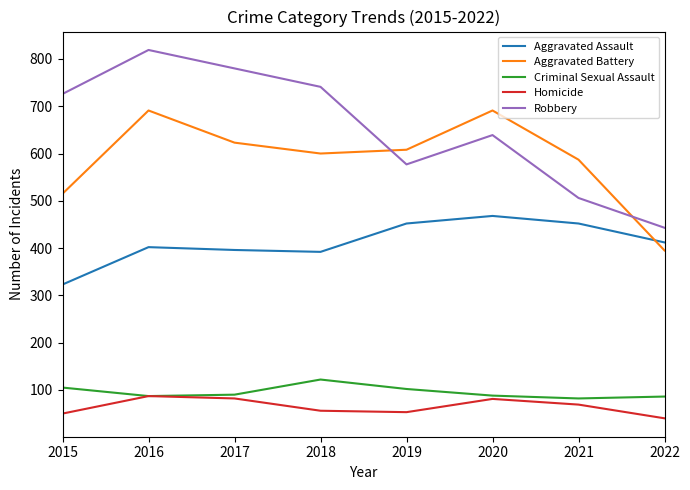

Where is Robbery nearest to the value 631?

2020